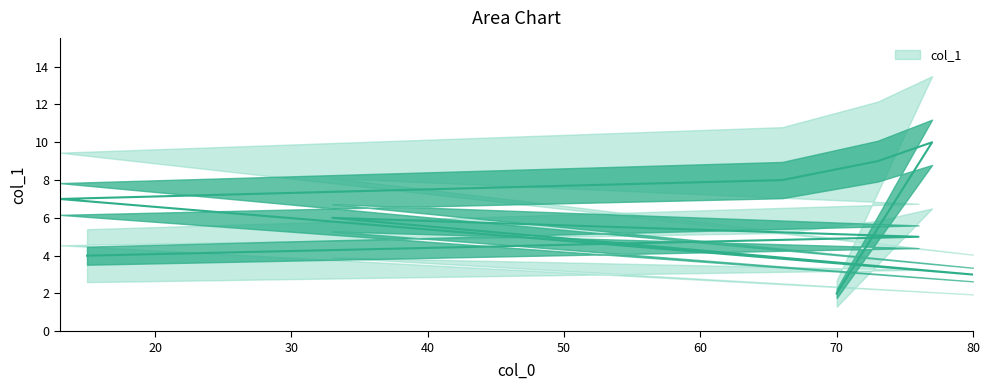

What is the sum of all values?

54